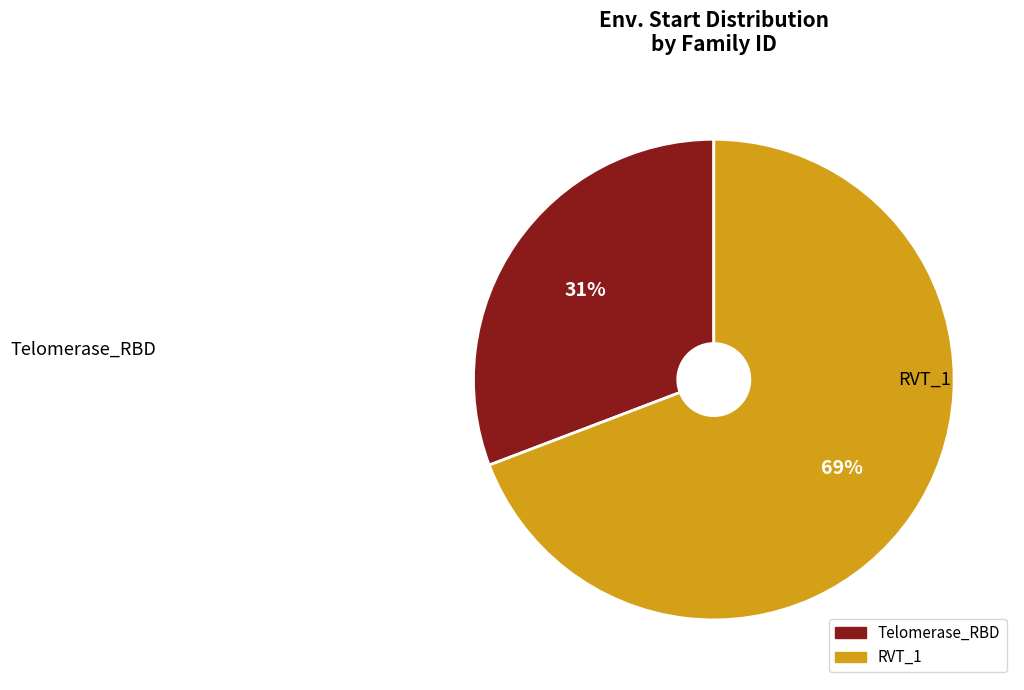

What is the ratio of the value at Telomerase_RBD to the value at RVT_1?

0.4